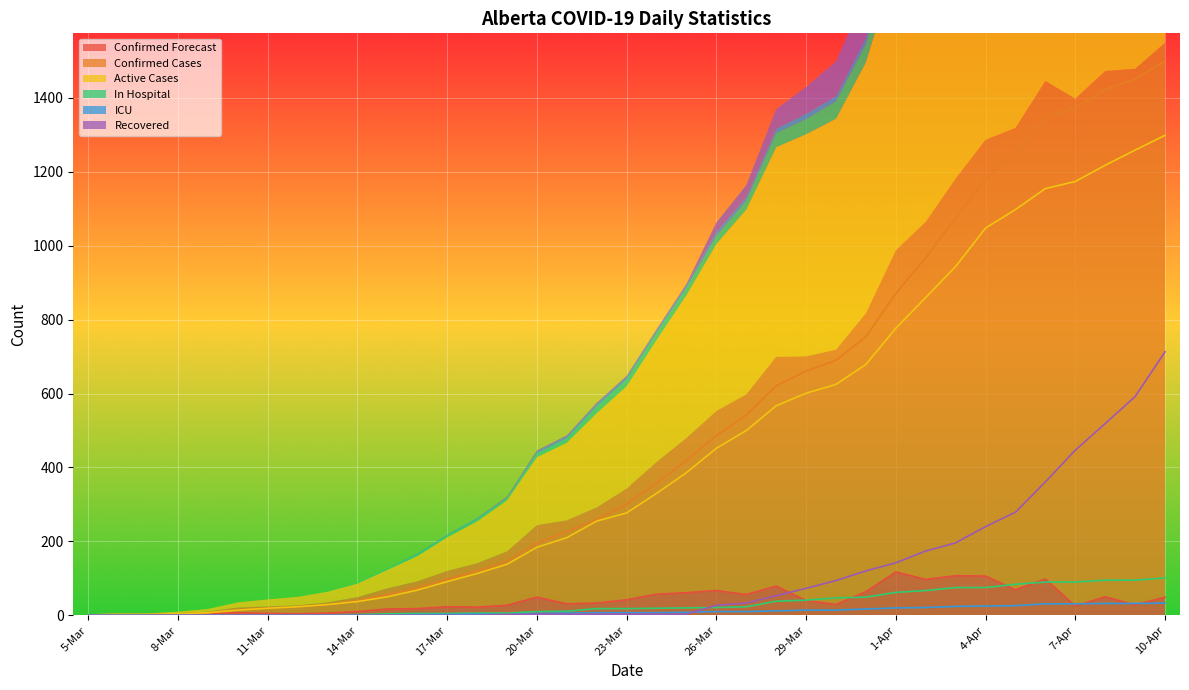

Reading left to right, extract all data points from this chart.

Confirmed Forecast: 5-Mar=1	6-Mar=1	7-Mar=1	8-Mar=2	9-Mar=3	10-Mar=7	11-Mar=5	12-Mar=4	13-Mar=6	14-Mar=10	15-Mar=17	16-Mar=18	17-Mar=23	18-Mar=22	19-Mar=27	20-Mar=49	21-Mar=31	22-Mar=33	23-Mar=42	24-Mar=57	25-Mar=61	26-Mar=67	27-Mar=56	28-Mar=79	29-Mar=40	30-Mar=29	31-Mar=64	1-Apr=117	2-Apr=97	3-Apr=107	4-Apr=106	5-Apr=69	6-Apr=98	7-Apr=25	8-Apr=50	9-Apr=28	10-Apr=49
Confirmed Cases: 5-Mar=1	6-Mar=2	7-Mar=2	8-Mar=4	9-Mar=7	10-Mar=14	11-Mar=19	12-Mar=23	13-Mar=29	14-Mar=39	15-Mar=56	16-Mar=74	17-Mar=97	18-Mar=119	19-Mar=146	20-Mar=195	21-Mar=226	22-Mar=259	23-Mar=301	24-Mar=358	25-Mar=419	26-Mar=486	27-Mar=542	28-Mar=621	29-Mar=661	30-Mar=690	31-Mar=754	1-Apr=871	2-Apr=968	3-Apr=1075	4-Apr=1181	5-Apr=1250	6-Apr=1348	7-Apr=1373	8-Apr=1423	9-Apr=1451	10-Apr=1500
Active Cases: 5-Mar=1	6-Mar=2	7-Mar=2	8-Mar=4	9-Mar=7	10-Mar=14	11-Mar=19	12-Mar=23	13-Mar=29	14-Mar=37	15-Mar=50	16-Mar=68	17-Mar=91	18-Mar=113	19-Mar=138	20-Mar=184	21-Mar=210	22-Mar=255	23-Mar=277	24-Mar=330	25-Mar=386	26-Mar=452	27-Mar=500	28-Mar=567	29-Mar=601	30-Mar=625	31-Mar=679	1-Apr=777	2-Apr=860	3-Apr=944	4-Apr=1048	5-Apr=1098	6-Apr=1155	7-Apr=1174	8-Apr=1218	9-Apr=1259	10-Apr=1299
In Hospital: 5-Mar=0	6-Mar=0	7-Mar=0	8-Mar=0	9-Mar=0	10-Mar=0	11-Mar=0	12-Mar=0	13-Mar=1	14-Mar=2	15-Mar=4	16-Mar=5	17-Mar=5	18-Mar=6	19-Mar=6	20-Mar=10	21-Mar=11	22-Mar=18	23-Mar=18	24-Mar=19	25-Mar=20	26-Mar=21	27-Mar=23	28-Mar=38	29-Mar=41	30-Mar=47	31-Mar=49	1-Apr=62	2-Apr=67	3-Apr=75	4-Apr=75	5-Apr=84	6-Apr=90	7-Apr=90	8-Apr=95	9-Apr=95	10-Apr=101
ICU: 5-Mar=0	6-Mar=0	7-Mar=0	8-Mar=0	9-Mar=0	10-Mar=0	11-Mar=0	12-Mar=0	13-Mar=0	14-Mar=0	15-Mar=0	16-Mar=2	17-Mar=2	18-Mar=3	19-Mar=2	20-Mar=5	21-Mar=6	22-Mar=7	23-Mar=7	24-Mar=7	25-Mar=8	26-Mar=10	27-Mar=10	28-Mar=12	29-Mar=14	30-Mar=14	31-Mar=17	1-Apr=20	2-Apr=21	3-Apr=24	4-Apr=25	5-Apr=26	6-Apr=31	7-Apr=31	8-Apr=32	9-Apr=32	10-Apr=33
Recovered: 5-Mar=0	6-Mar=0	7-Mar=0	8-Mar=0	9-Mar=0	10-Mar=0	11-Mar=0	12-Mar=0	13-Mar=0	14-Mar=0	15-Mar=0	16-Mar=0	17-Mar=0	18-Mar=0	19-Mar=2	20-Mar=3	21-Mar=3	22-Mar=3	23-Mar=3	24-Mar=3	25-Mar=3	26-Mar=27	27-Mar=33	28-Mar=53	29-Mar=73	30-Mar=94	31-Mar=120	1-Apr=142	2-Apr=174	3-Apr=196	4-Apr=240	5-Apr=279	6-Apr=361	7-Apr=447	8-Apr=519	9-Apr=592	10-Apr=713